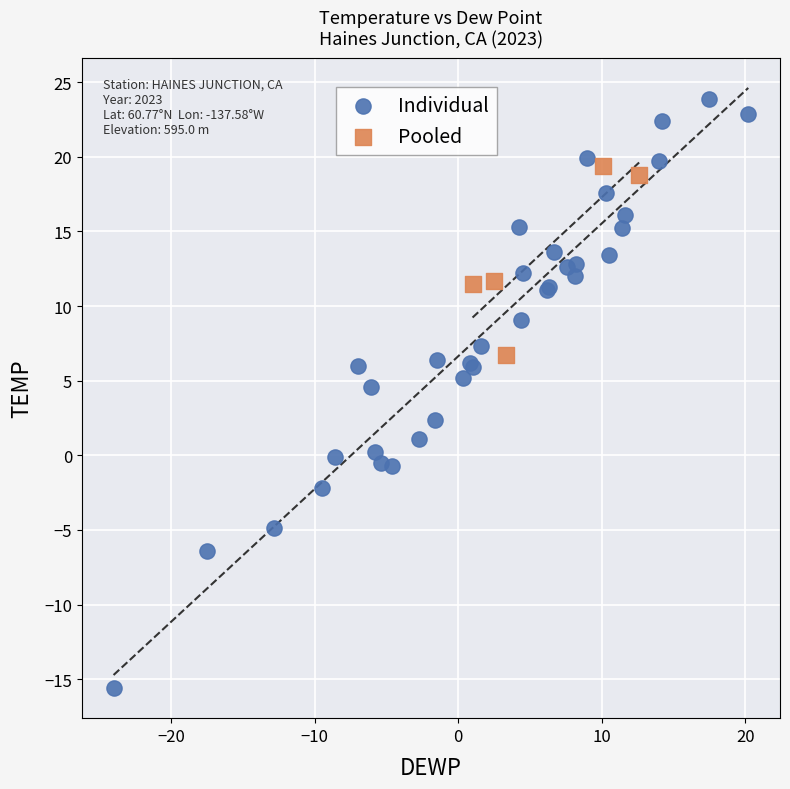

Which series contains the lowest Y value?

Individual